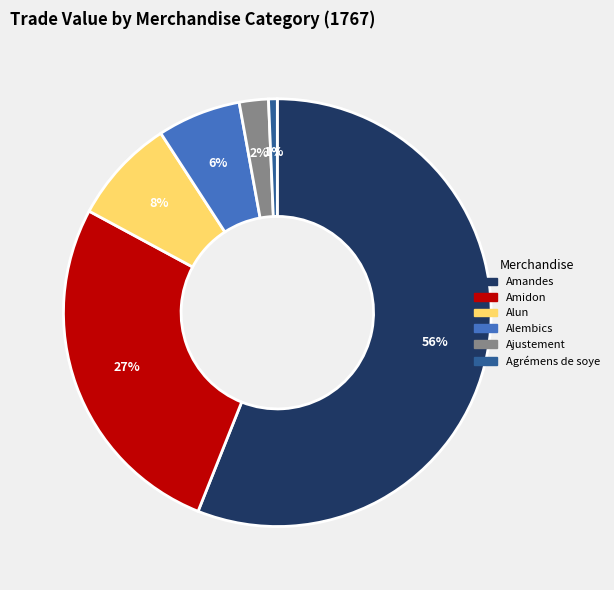

To the nearest percent, what is the difference between the largest and smallest slice percentages?

55%